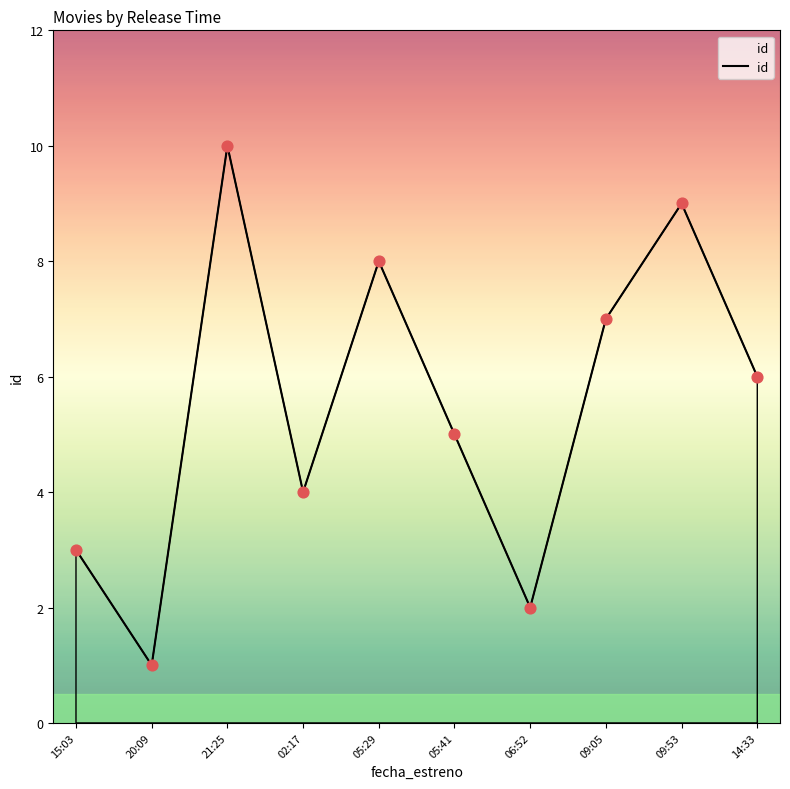

Which has a higher value, 14:33 or 21:25?

21:25